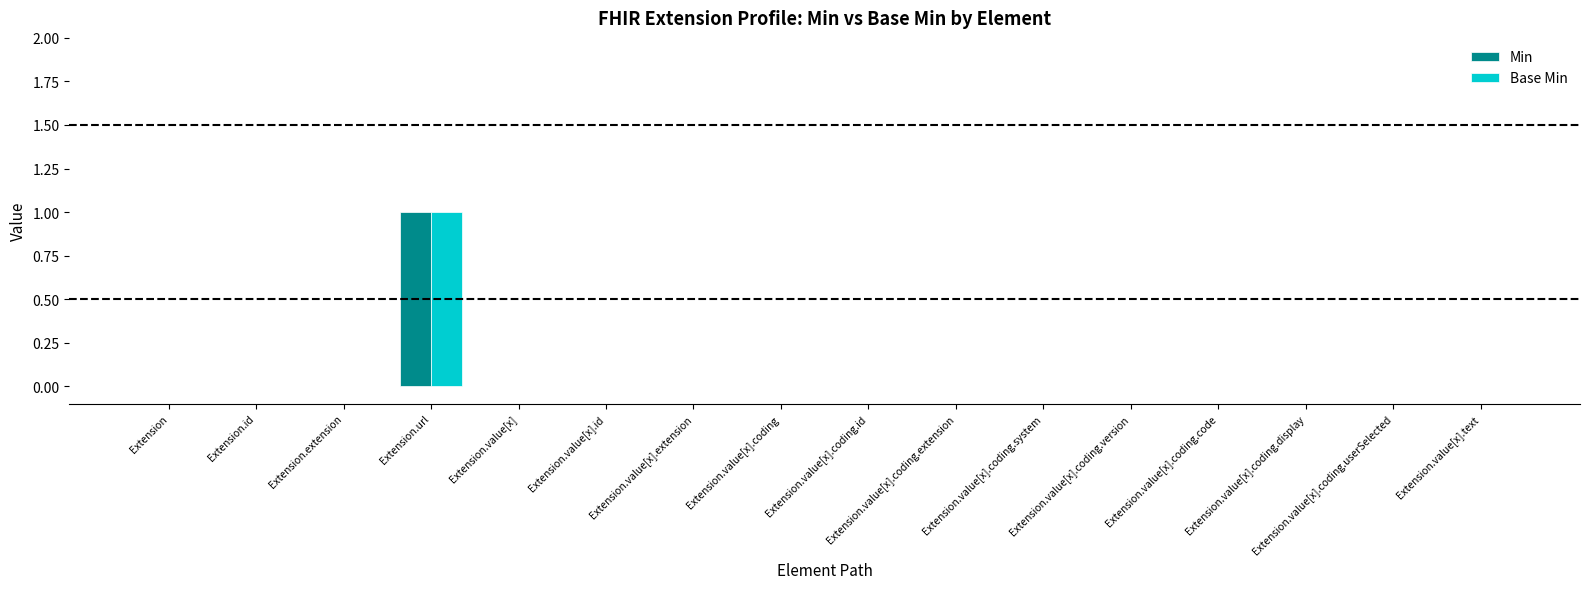

How many distinct data groups are displayed?

2